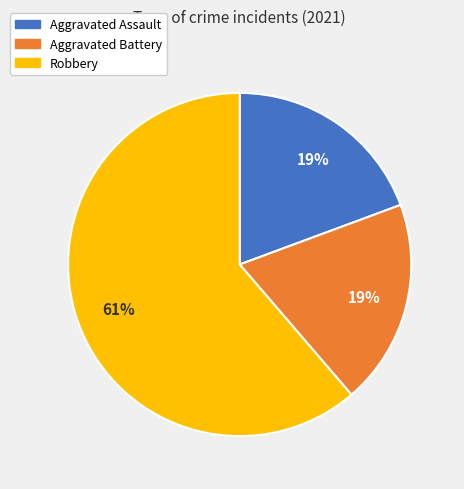

Do Aggravated Assault and Aggravated Battery together represent more than half of the pie?

No